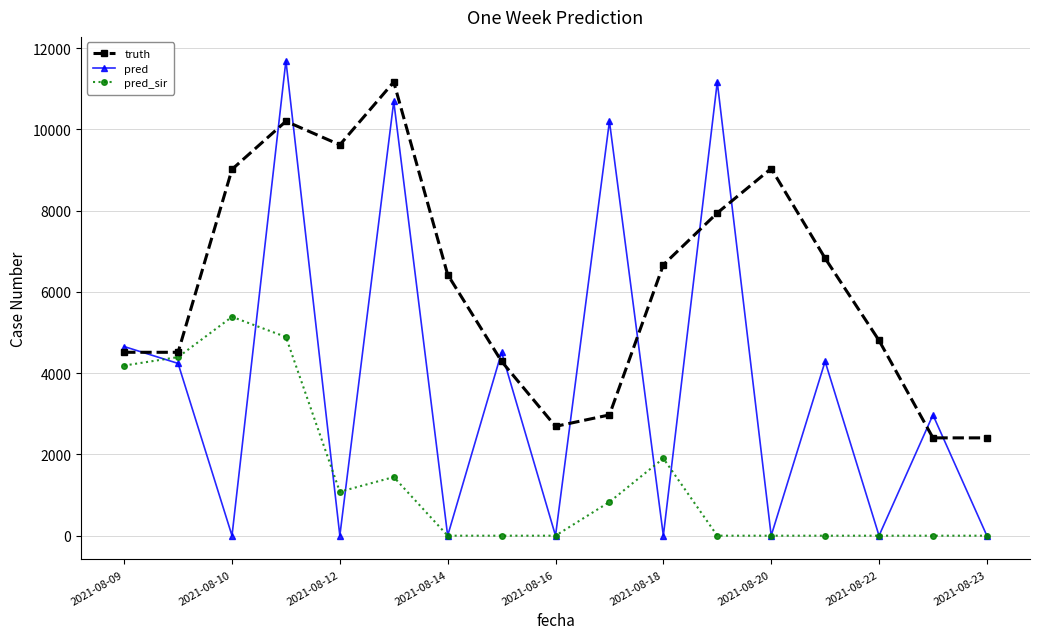

True or false: pred and truth cross at least once.

True